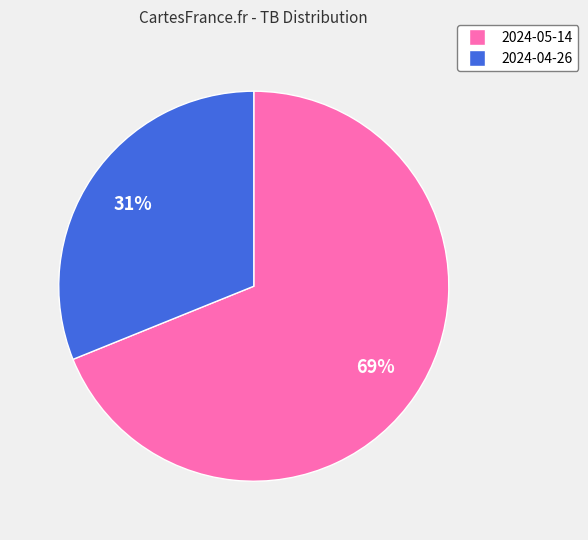

Is the sum of 2024-04-26 and 2024-05-14 greater than half?

Yes